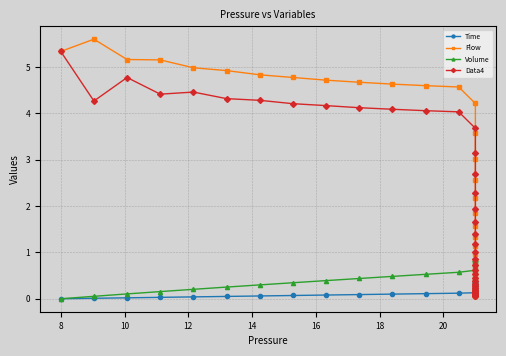

Reading left to right, what are all the values shown in this chart?

Time: 0.0	0.0	0.0	0.0	0.0	0.1	0.1	0.1	0.1	0.1	0.1	0.1	0.1	0.1	0.1	0.1	0.2	0.2	0.2	0.2	0.2	0.2	0.2	0.2	0.2	0.2	0.3	0.3	0.3	0.3	0.3	0.3	0.3	0.3	0.3	0.3	0.4	0.4	0.4	0.4
Flow: 5.3	5.6	5.2	5.2	5.0	4.9	4.8	4.8	4.7	4.7	4.6	4.6	4.6	4.2	3.6	3.0	2.6	2.2	1.8	1.6	1.3	1.1	1.0	0.8	0.7	0.6	0.5	0.4	0.4	0.3	0.3	0.2	0.2	0.2	0.1	0.1	0.1	0.1	0.1	0.1
Volume: 0.0	0.1	0.1	0.2	0.2	0.3	0.3	0.3	0.4	0.4	0.5	0.5	0.6	0.6	0.7	0.7	0.7	0.7	0.8	0.8	0.8	0.8	0.8	0.8	0.8	0.8	0.8	0.8	0.8	0.8	0.8	0.9	0.9	0.9	0.9	0.9	0.9	0.9	0.9	0.9
Data4: 5.3	4.3	4.8	4.4	4.5	4.3	4.3	4.2	4.2	4.1	4.1	4.1	4.0	3.7	3.1	2.7	2.3	1.9	1.6	1.4	1.2	1.0	0.9	0.7	0.6	0.5	0.4	0.4	0.3	0.3	0.2	0.2	0.2	0.1	0.1	0.1	0.1	0.1	0.1	0.1